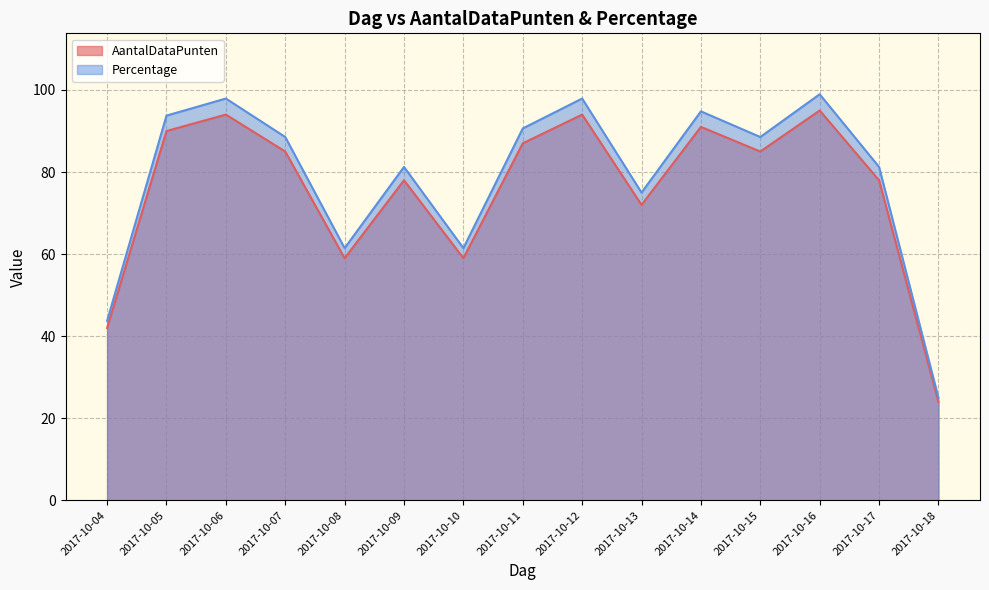

What is the greatest value displayed?

99.0